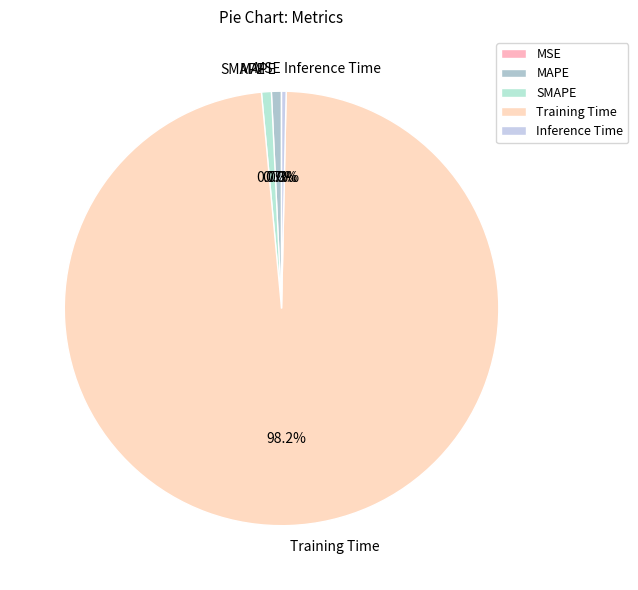

Which has a higher value, Training Time or SMAPE?

Training Time